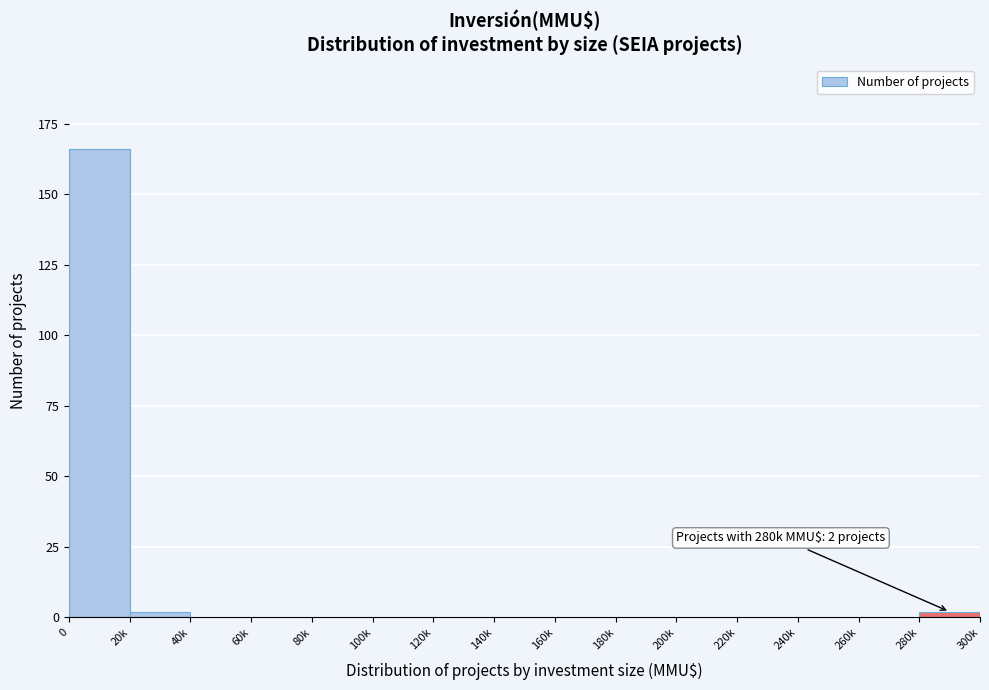

Reading left to right, extract all data points from this chart.

0=166	20k=2	40k=0	60k=0	80k=0	100k=0	120k=0	140k=0	160k=0	180k=0	200k=0	220k=0	240k=0	260k=0	280k=2